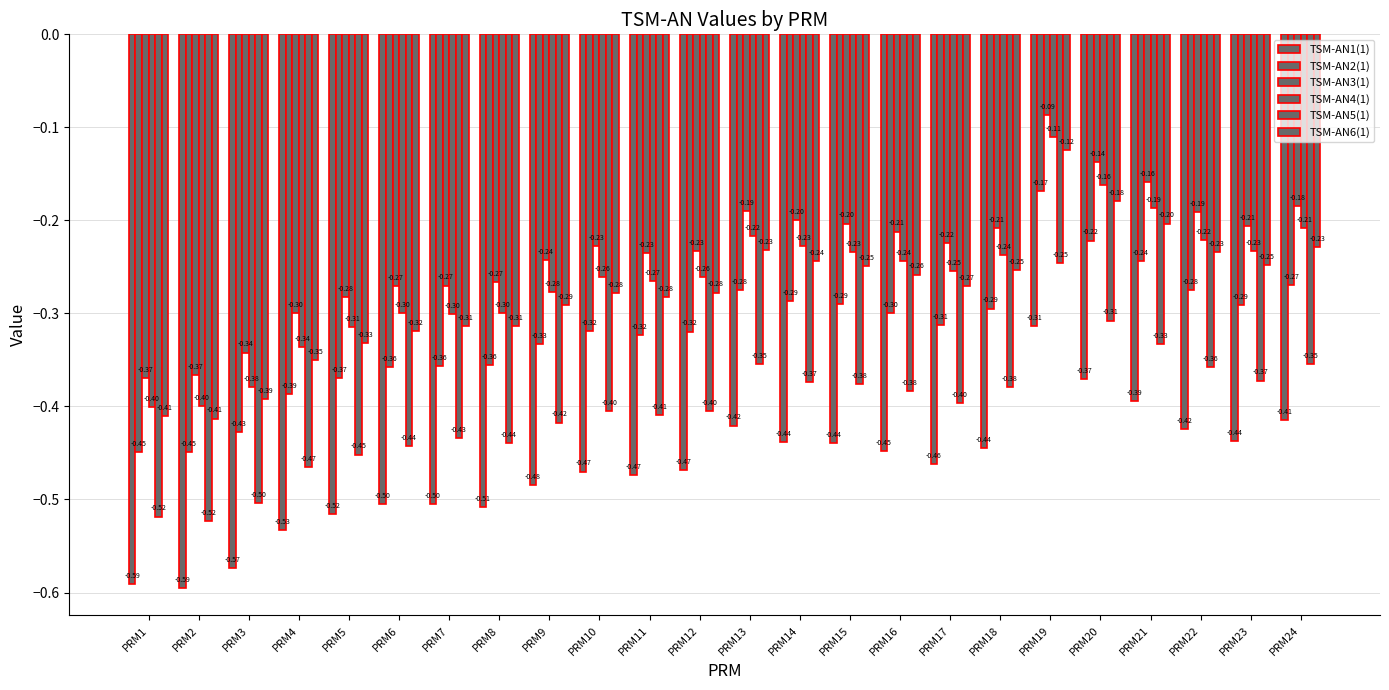

Are the bars horizontal?

No